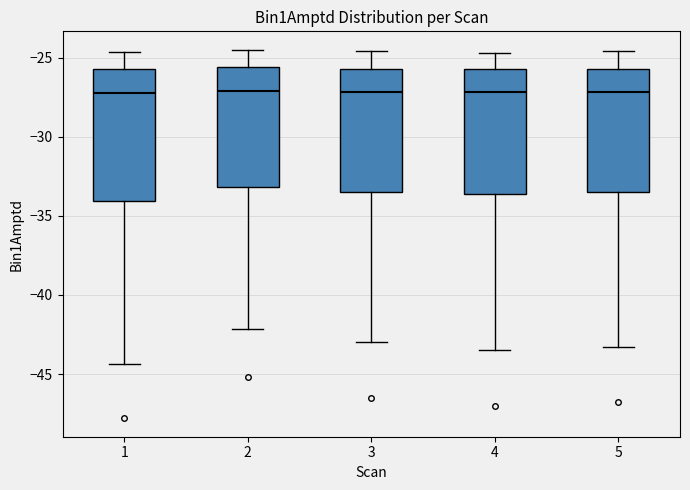

Where does the median line of the box at x = 2 sit on the y-axis? The values are not printed on the chart, so give them approximately, as read against the axis.

-27.0